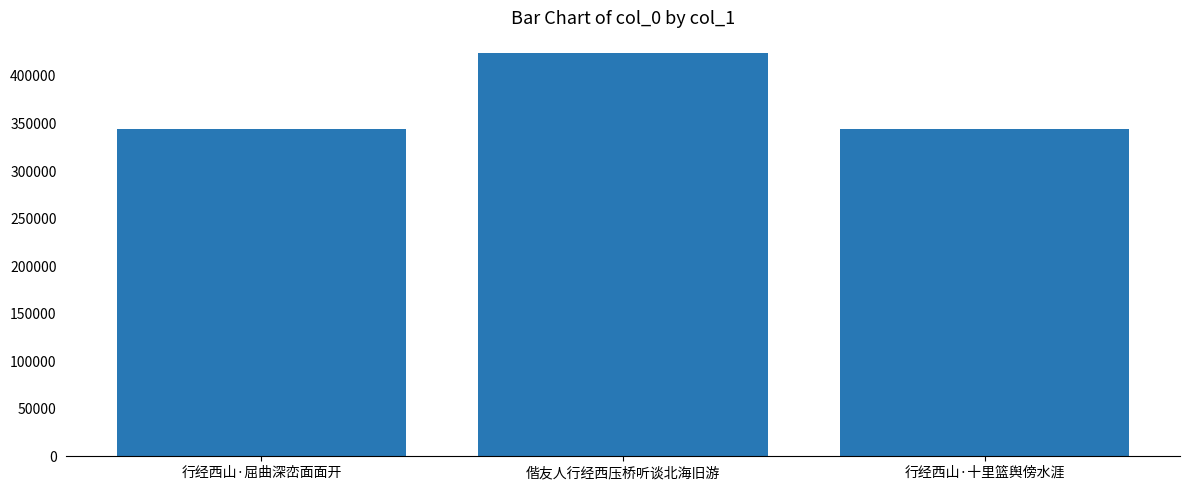

What is the label of the 1st bar from the left?

行经西山·屈曲深峦面面开